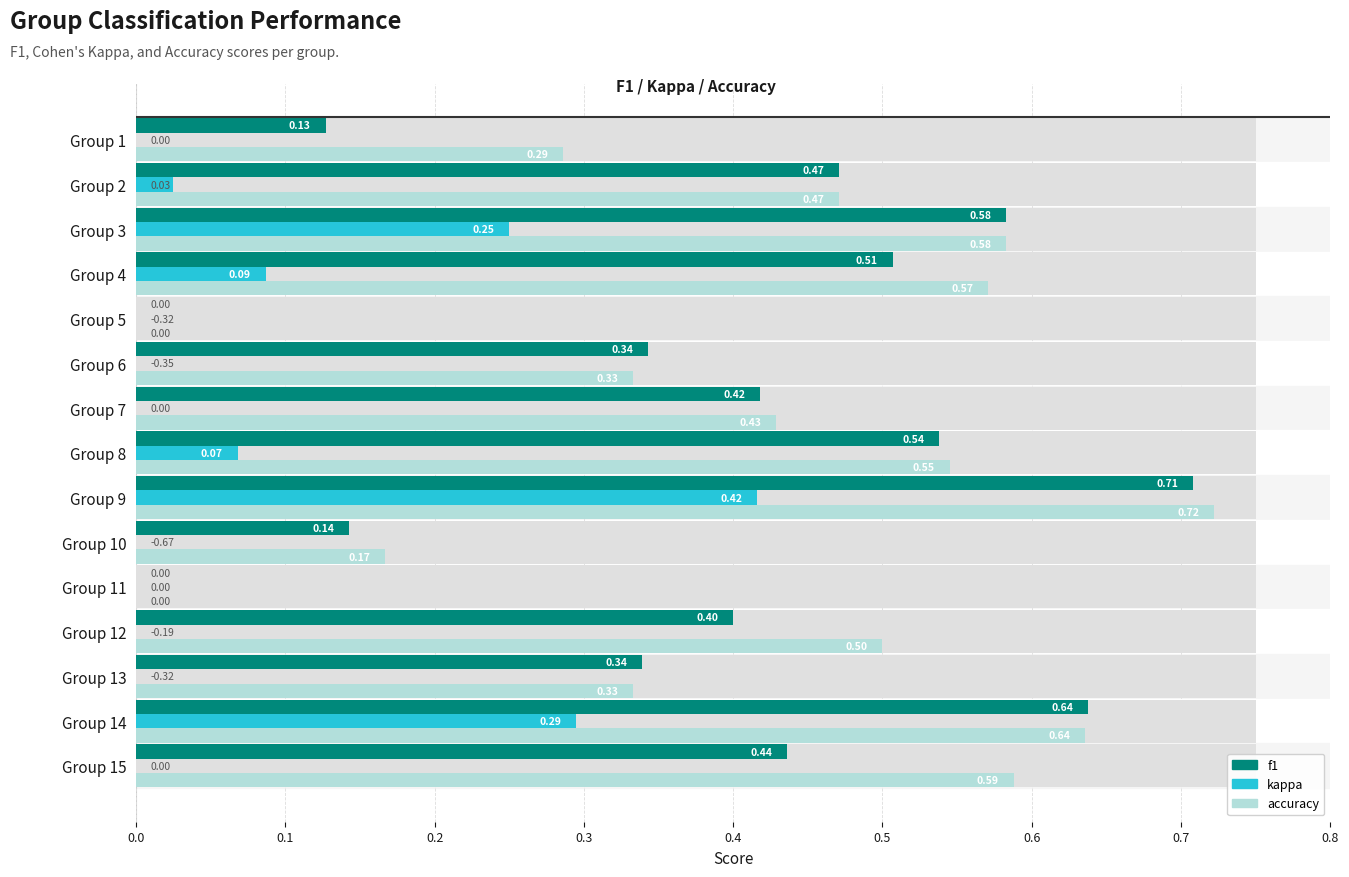

What are all the series names shown in the legend?

f1, kappa, accuracy